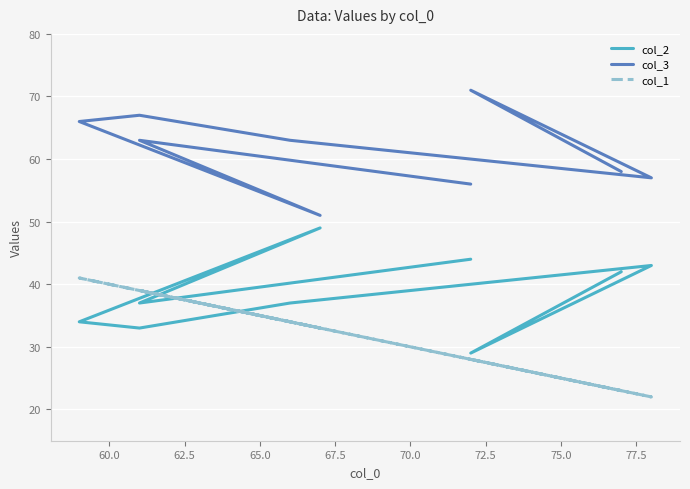

Is it true that col_3 equals 77 at 77.5?

False